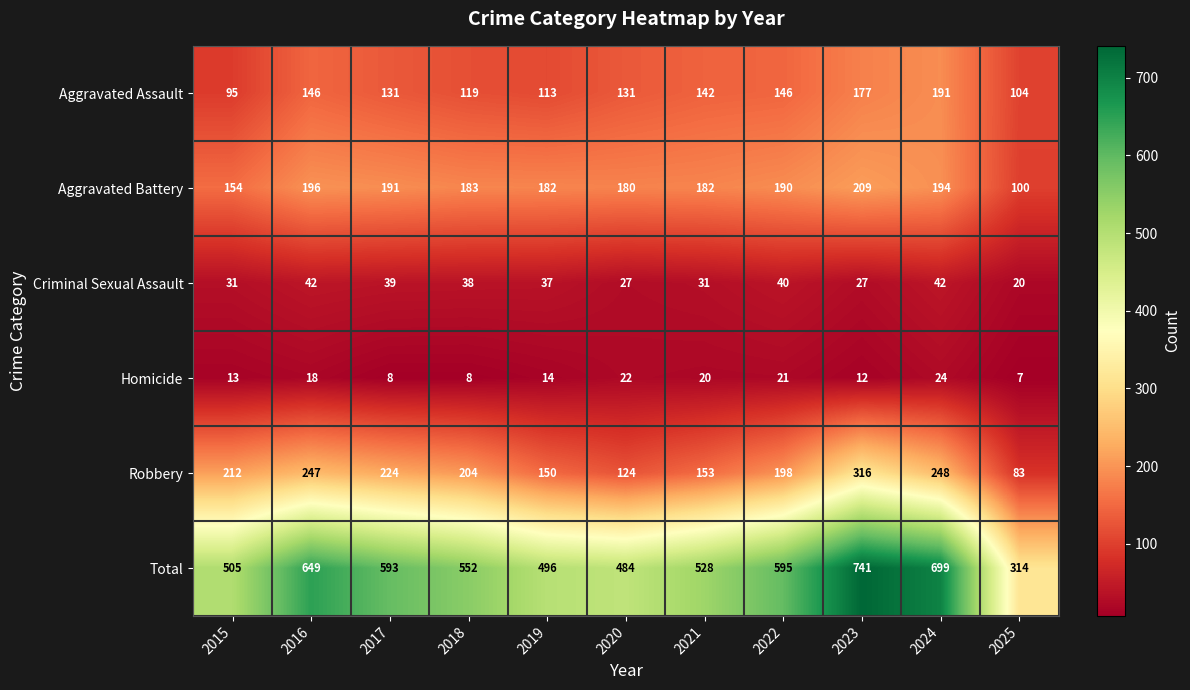

What is the approximate value of Robbery at 2017, to the nearest 5?

225